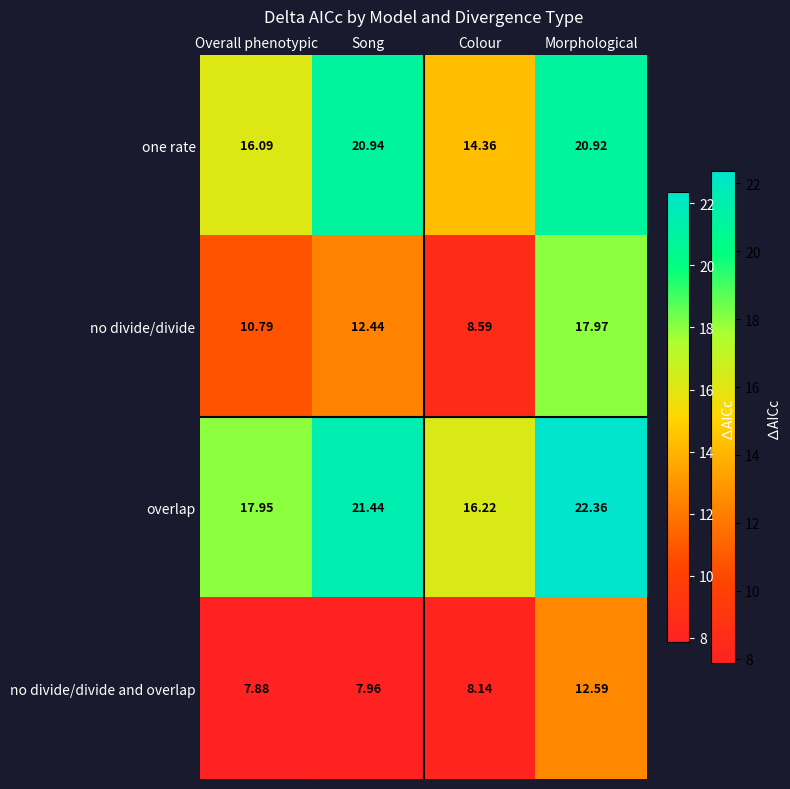

At which category does the chart reach its minimum across all series?

Overall phenotypic